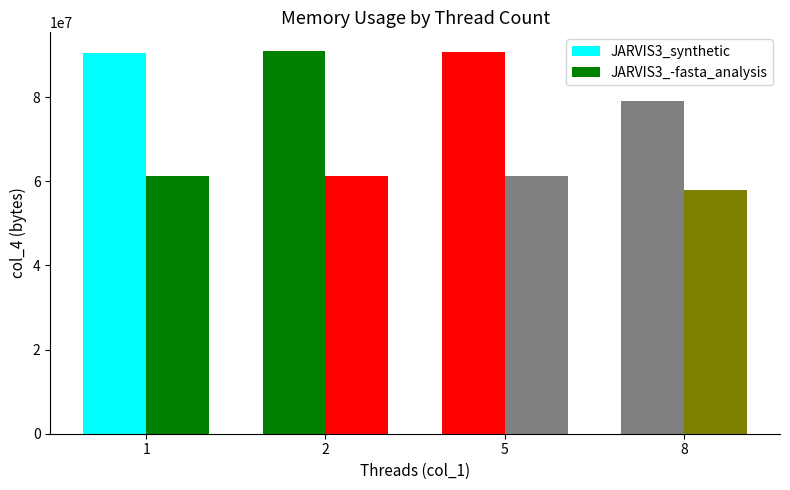

How many data points in JARVIS3_-fasta_analysis are less than 61173760?

2